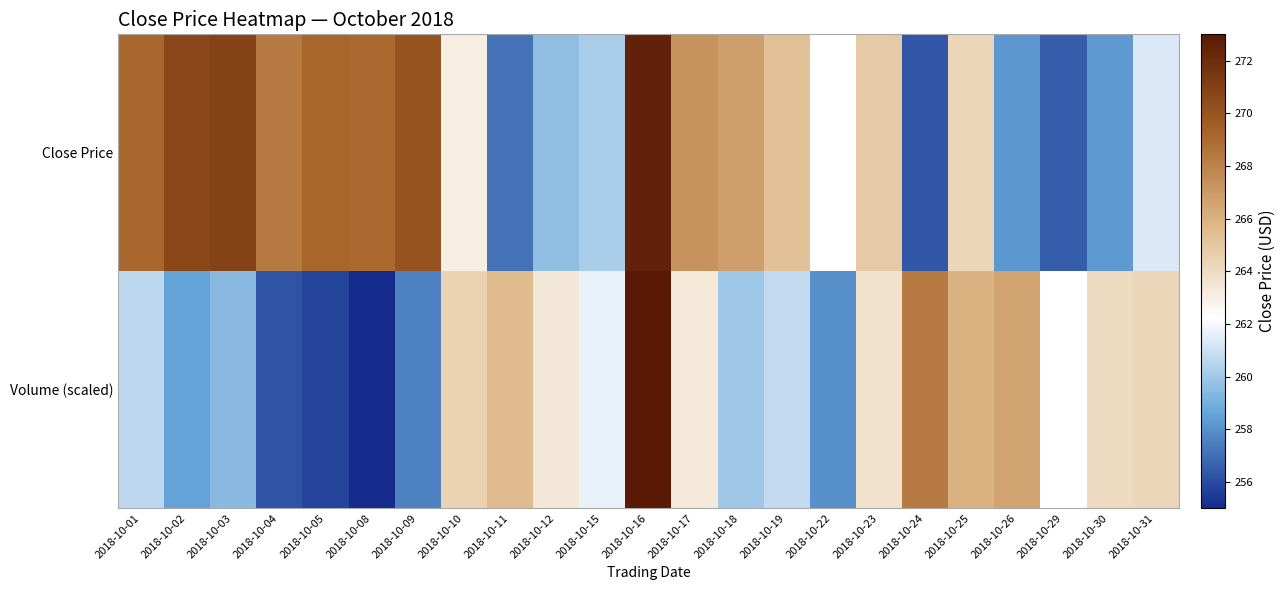

How many series are shown in this chart?

2